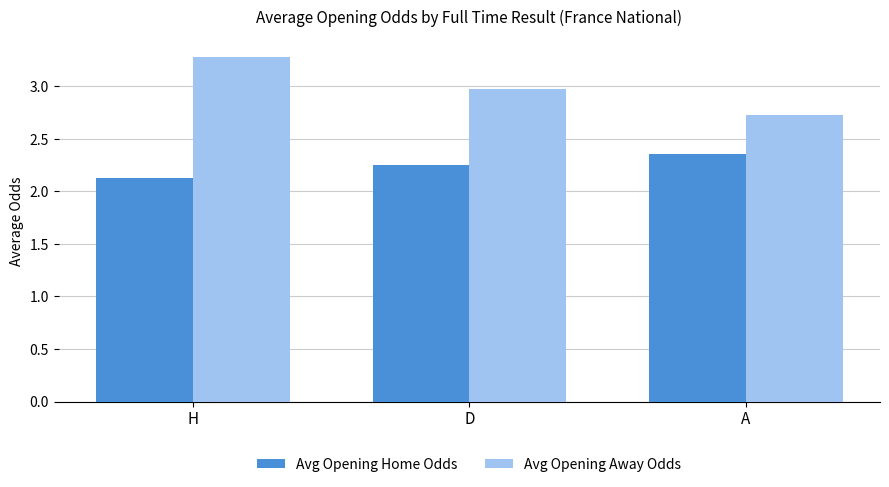

The Avg Opening Away Odds series shows 1.3 at A. True or false?

False